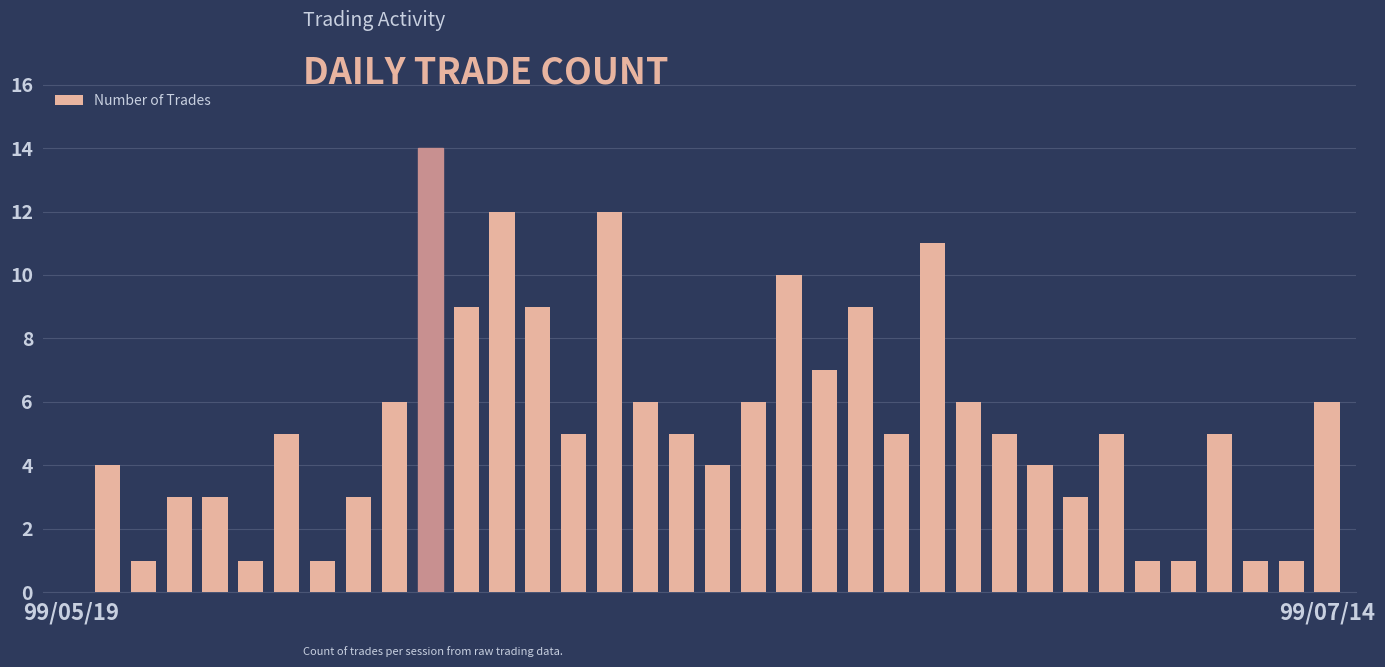

What is the sum of all values?

189